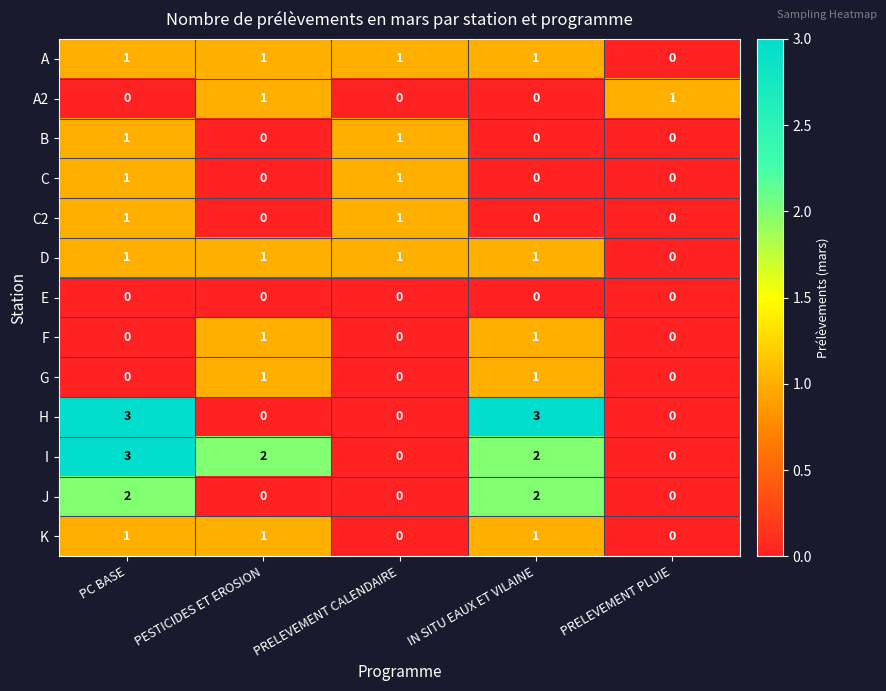

What is the total value across all series at PRELEVEMENT CALENDAIRE?

5